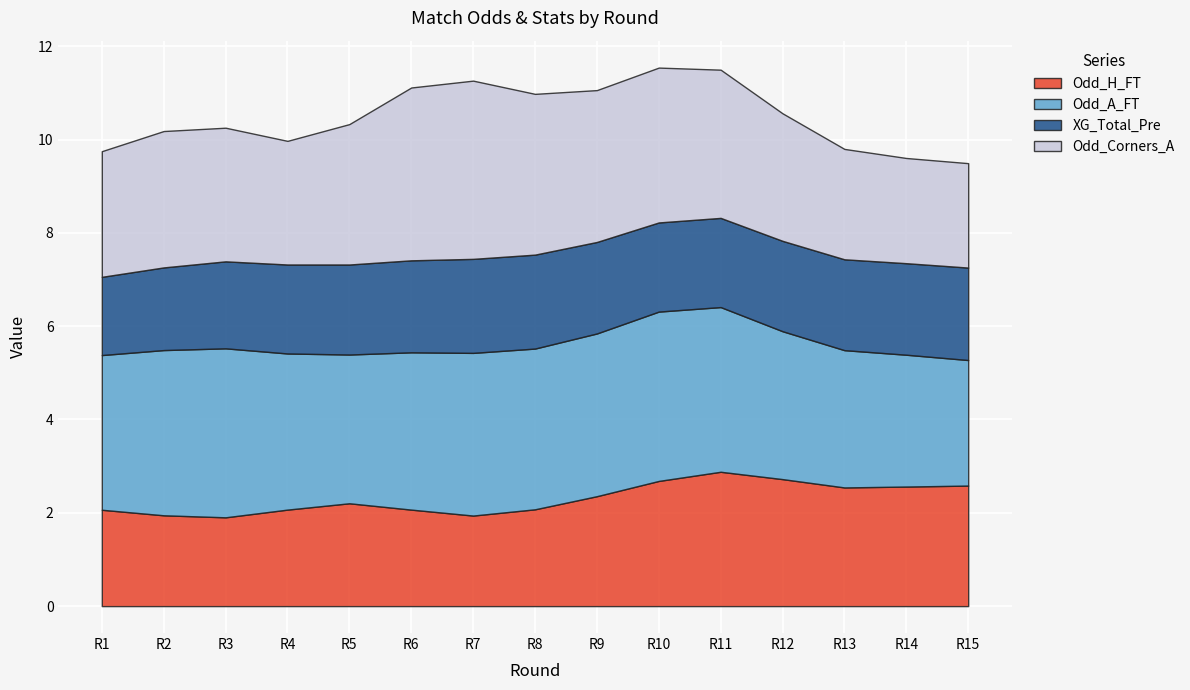

How many series are shown in this chart?

4